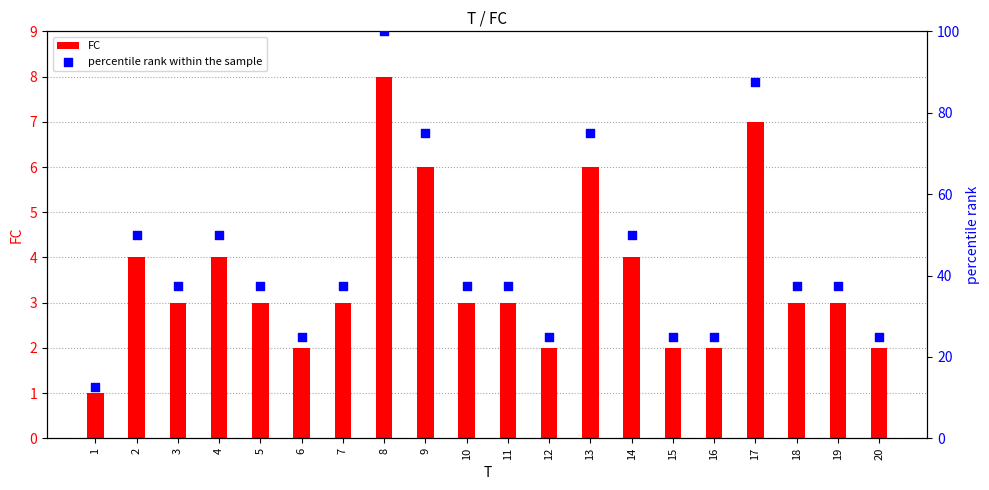

Which series has the widest spread of Y values?

percentile rank within the sample